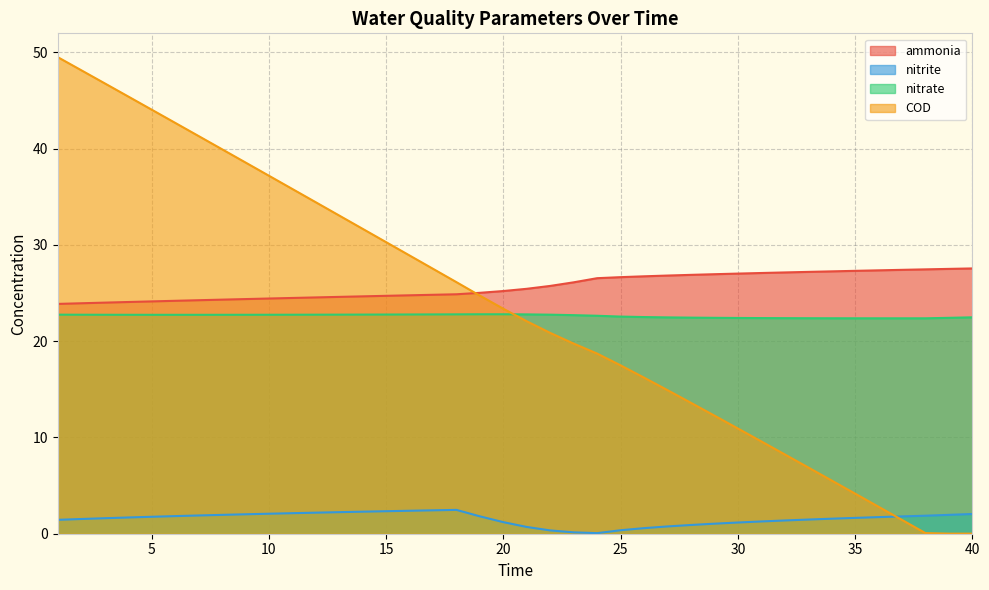

What is the sum of the COD values at 9 and 12?

73.0